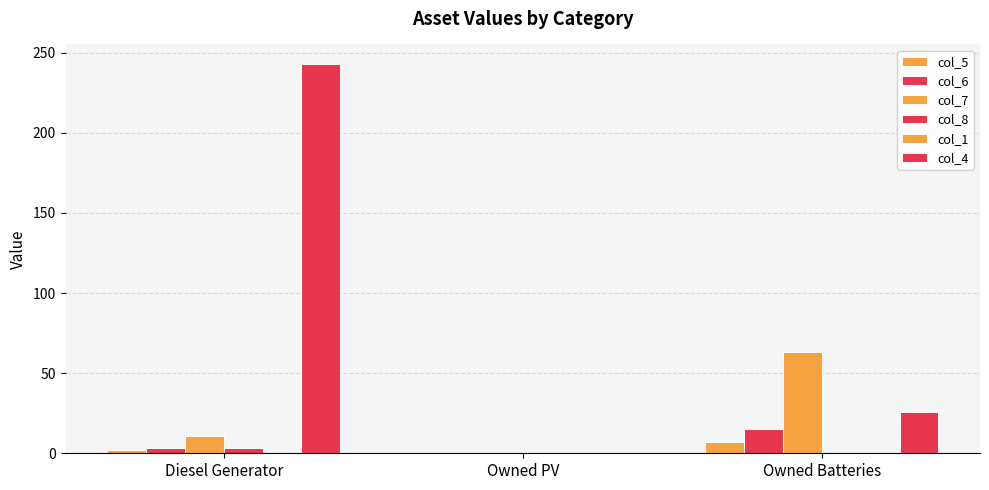

How many categories are shown in the chart?

3